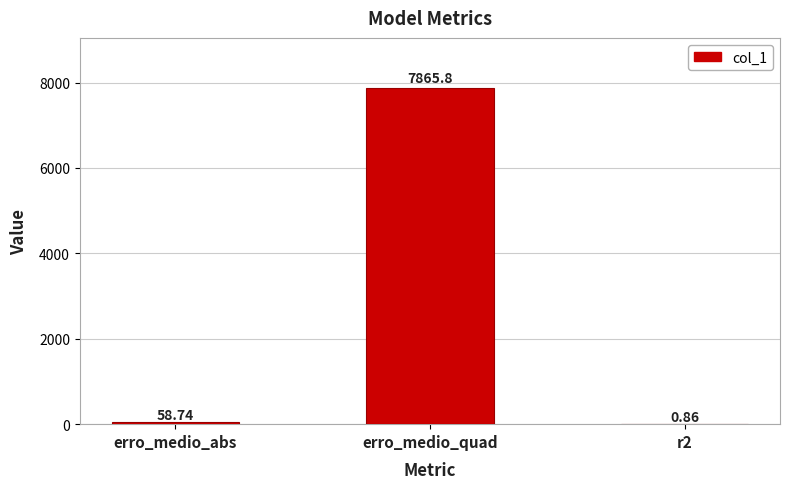

What is the sum of all values?

7925.4